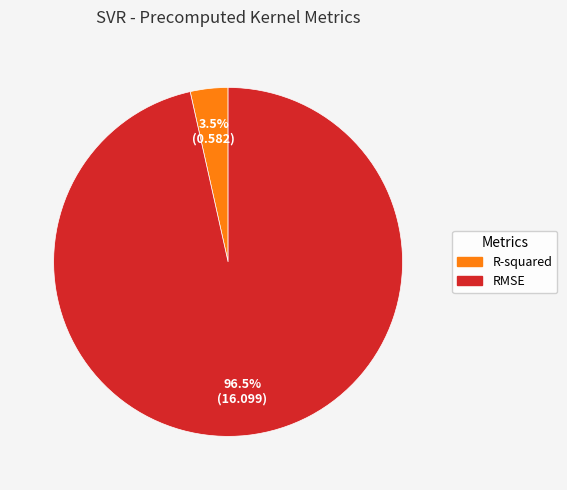

Which slice is the largest?

RMSE